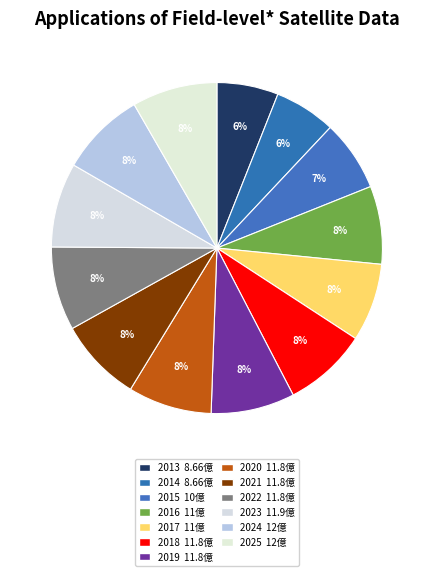

Is 2021 the majority of the pie?

No